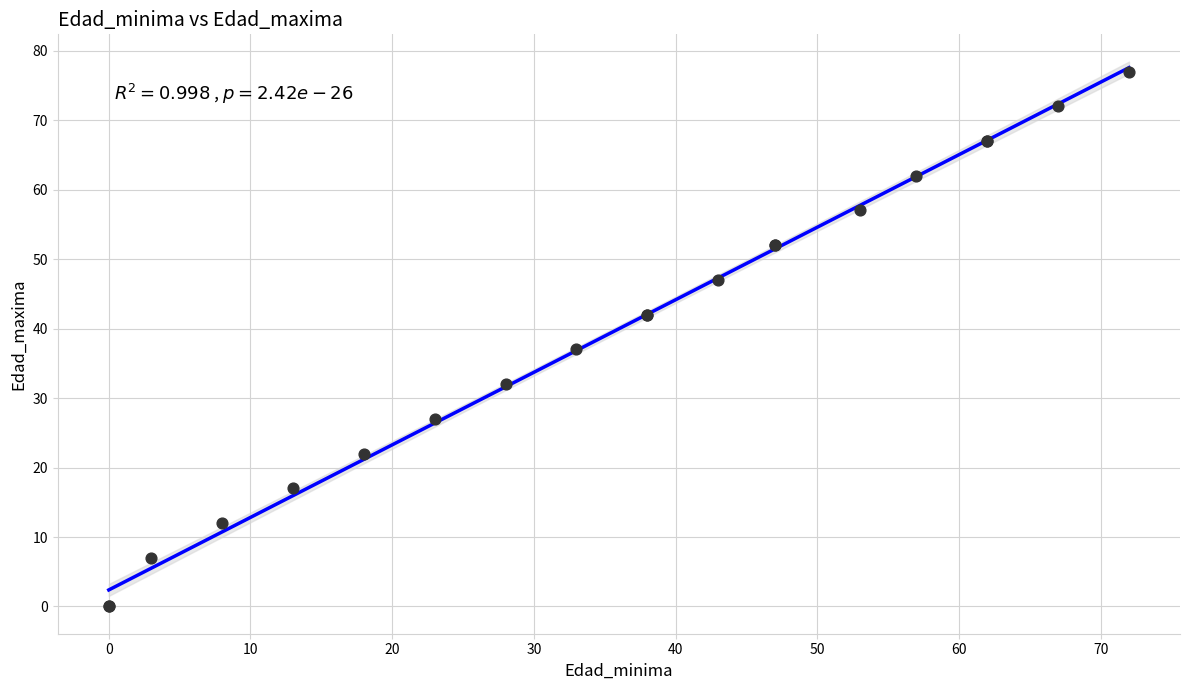

What Y value in the scatter plot is closest to 38?

37